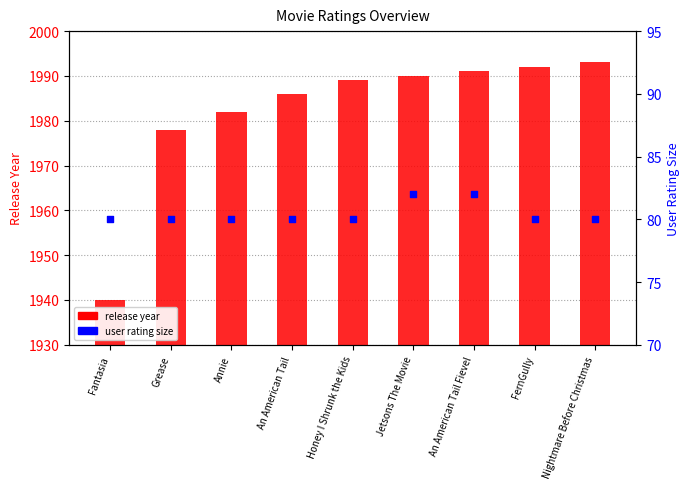

What is the total value across all series at Annie?

2062